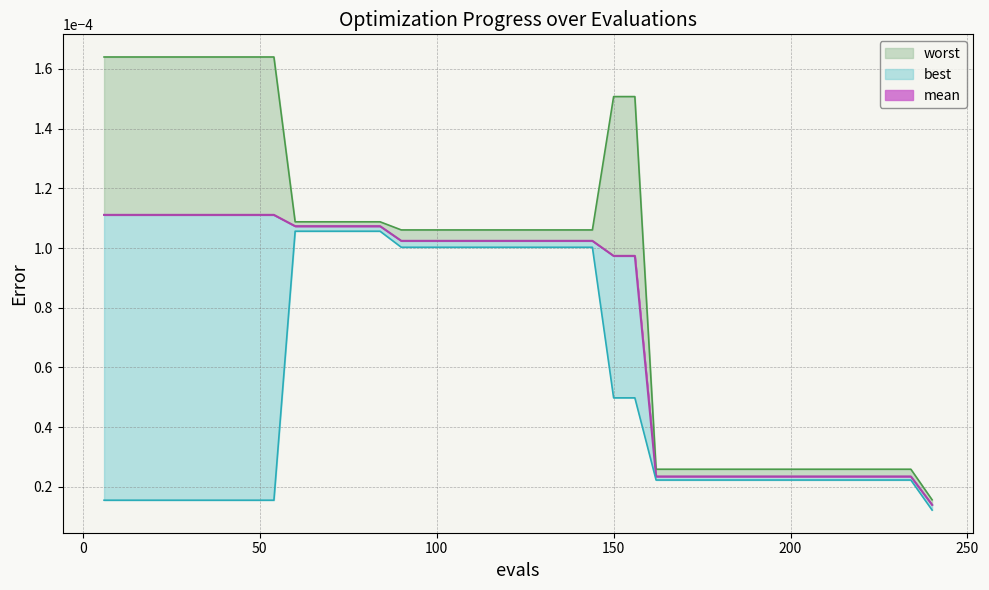

List the series in order of their overall mean, highest first.

worst, mean, best